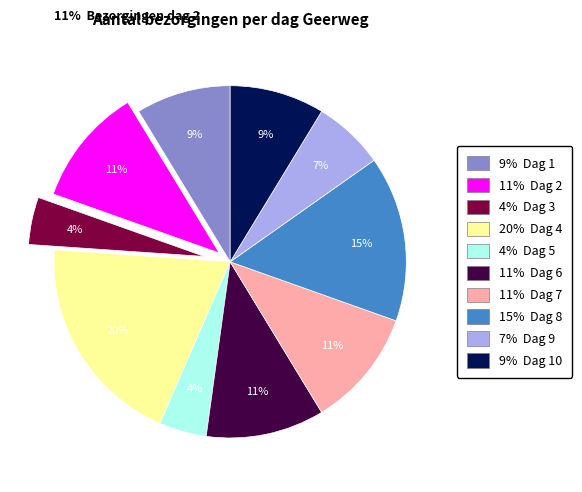

How many segments does this pie chart have?

10